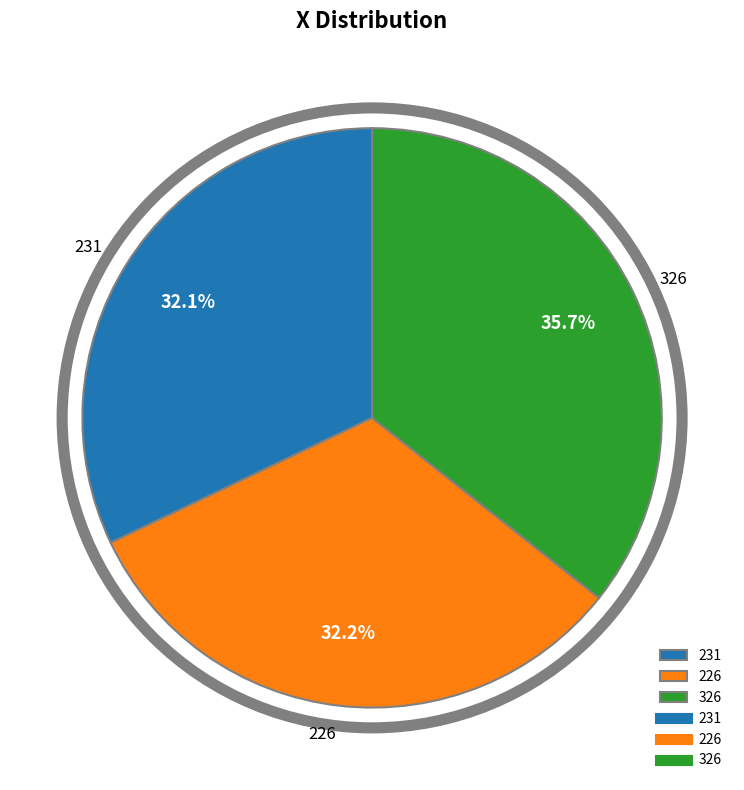

Is there any slice that represents more than half of the pie?

No